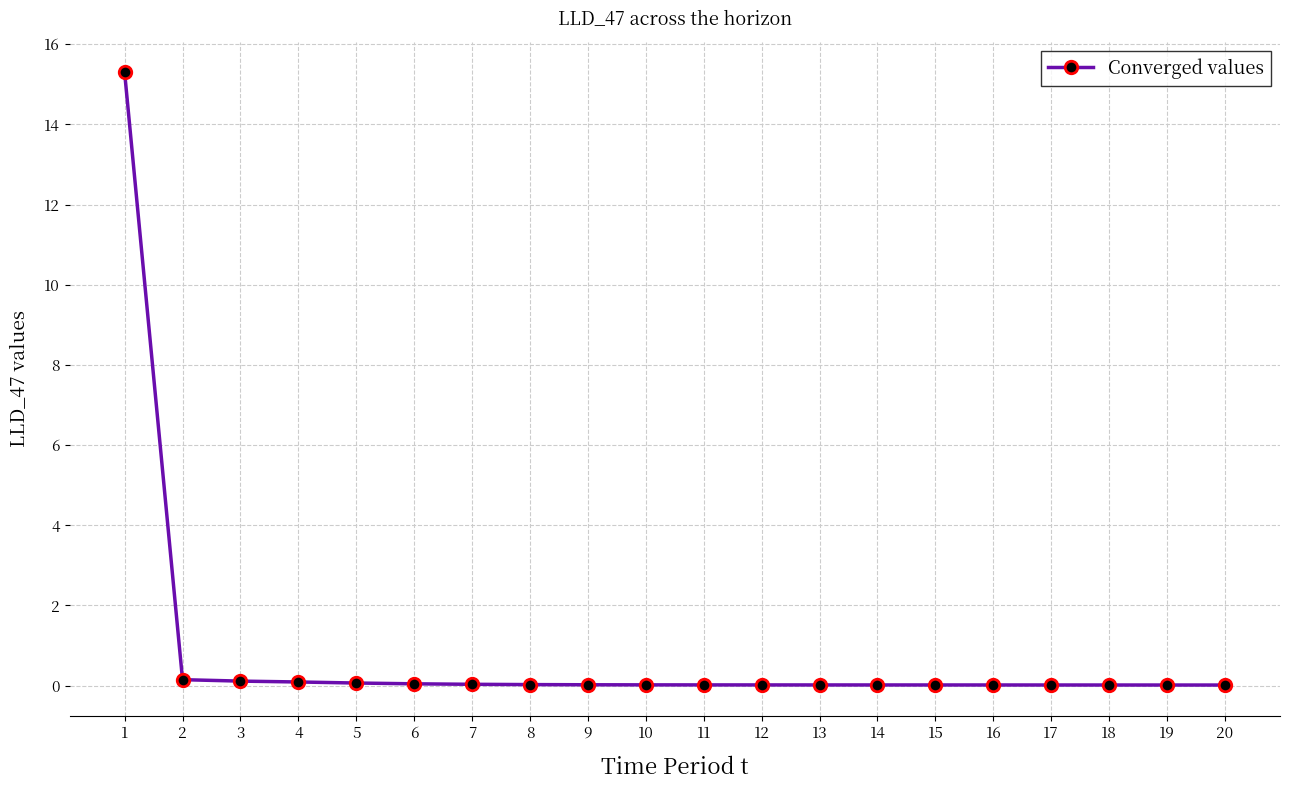

What is the sum of all values?

16.0